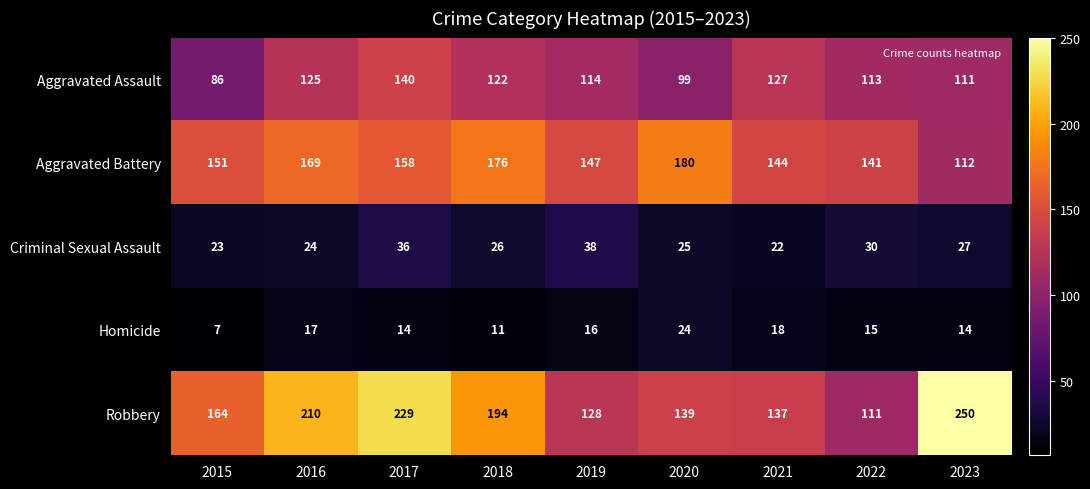

True or false: Aggravated Assault has a value of 99 at 2020.

True